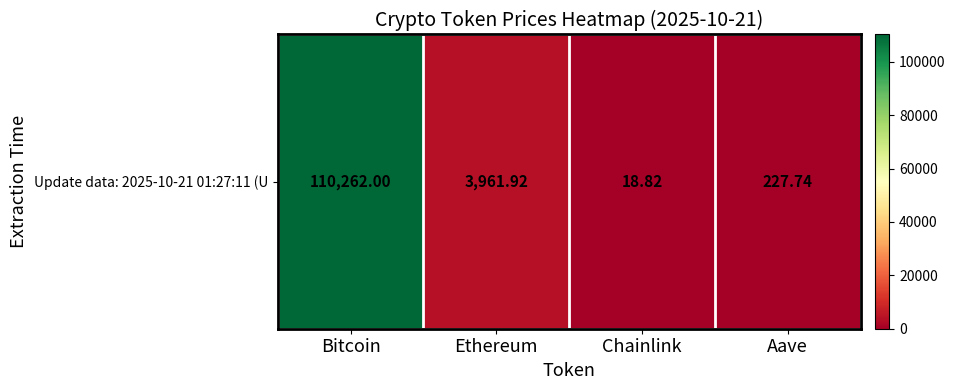

Reading left to right, transcribe all the data shown in this chart.

Bitcoin=110262.0	Ethereum=3961.9	Chainlink=18.8	Aave=227.7